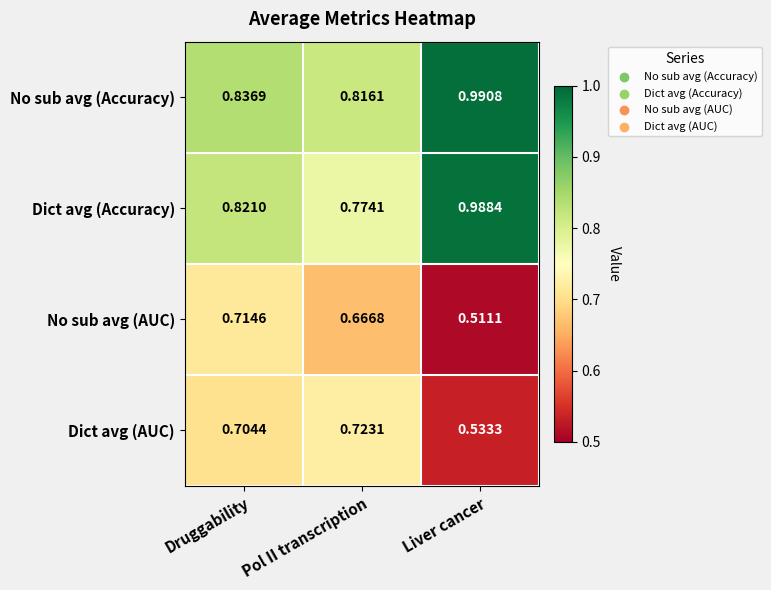

Where is Dict avg (Accuracy) nearest to the value 0?

Pol II transcription